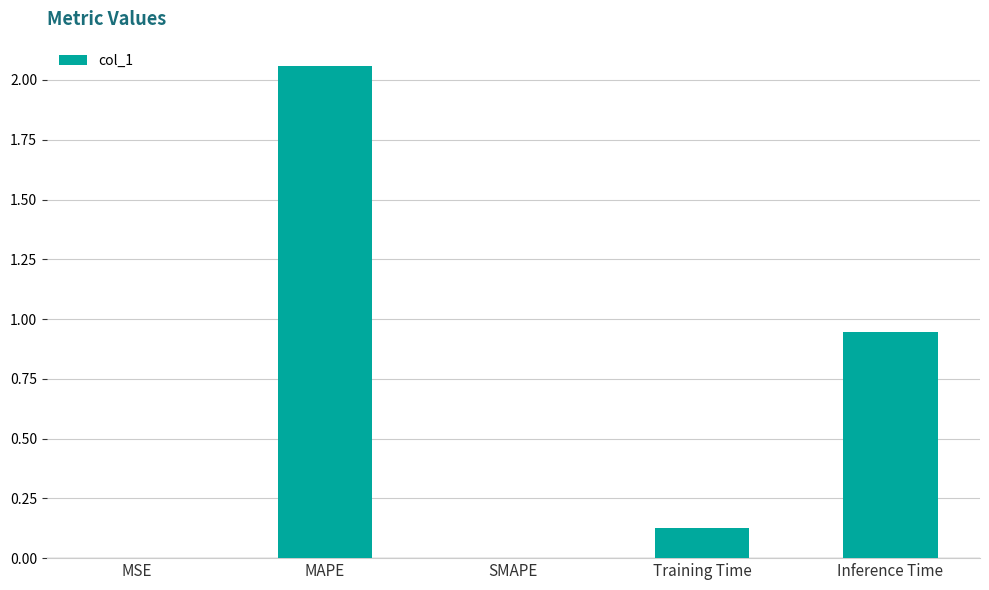

Is it true that the value at Training Time is 0.2?

False